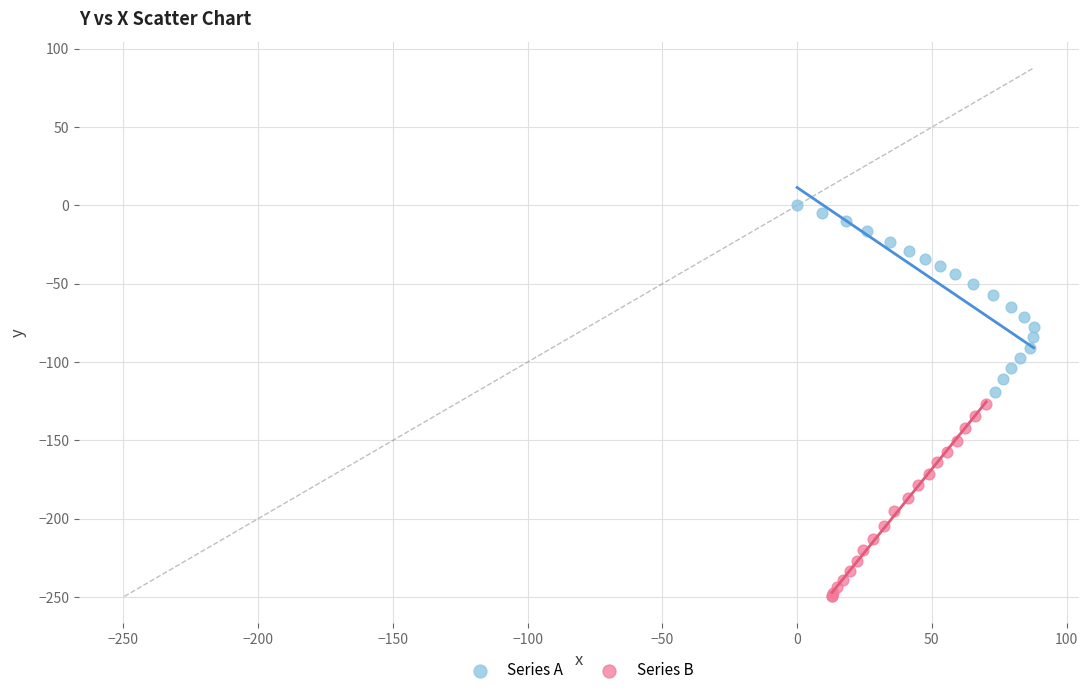

Which series has the widest spread of Y values?

Series B